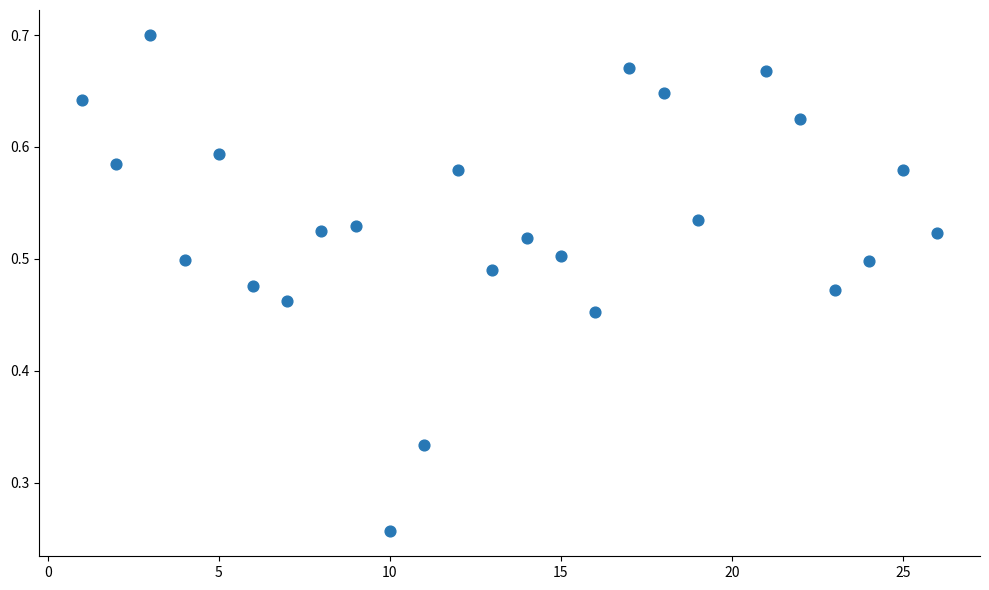

What is the range of X values (max minus min)?

25.0